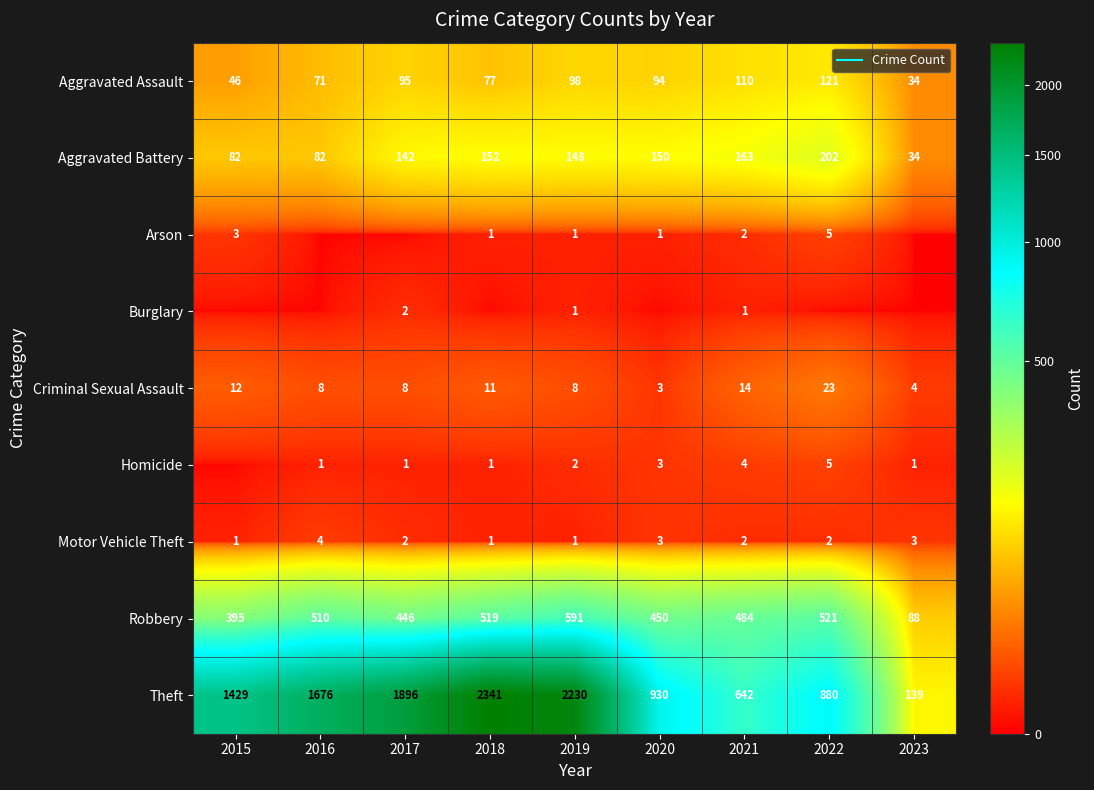

Rank the series at 2015 from highest to lowest value.

Theft, Robbery, Aggravated Battery, Aggravated Assault, Criminal Sexual Assault, Arson, Motor Vehicle Theft, Burglary, Homicide